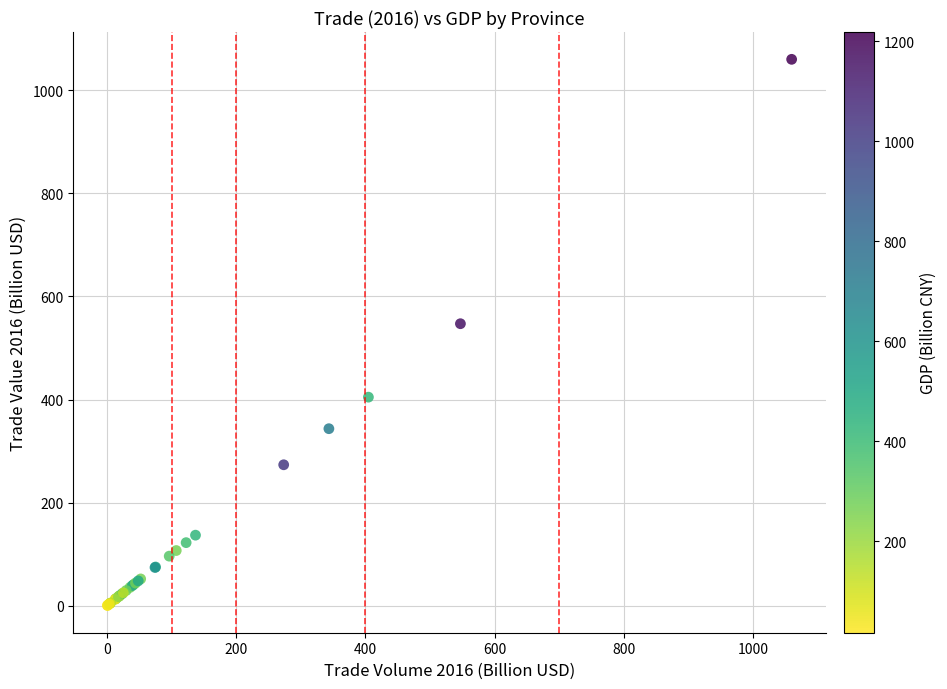

What Y value in the scatter plot is closest to 530?

547.1